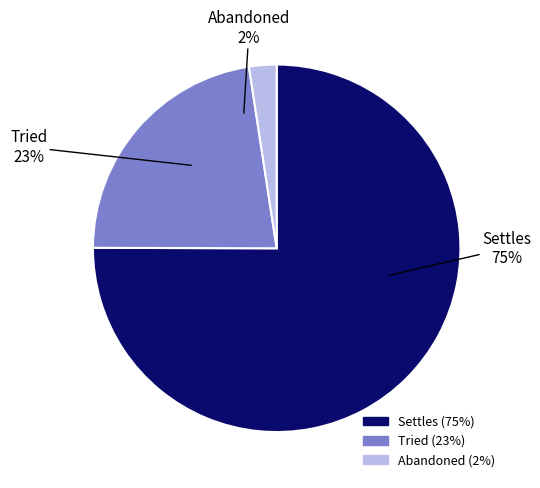

How many slices are in this pie chart?

3